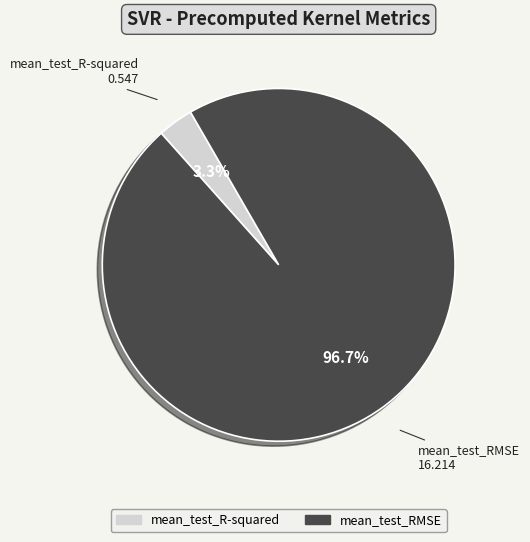

The mean_test_RMSE slice represents 87% of the pie. True or false?

False